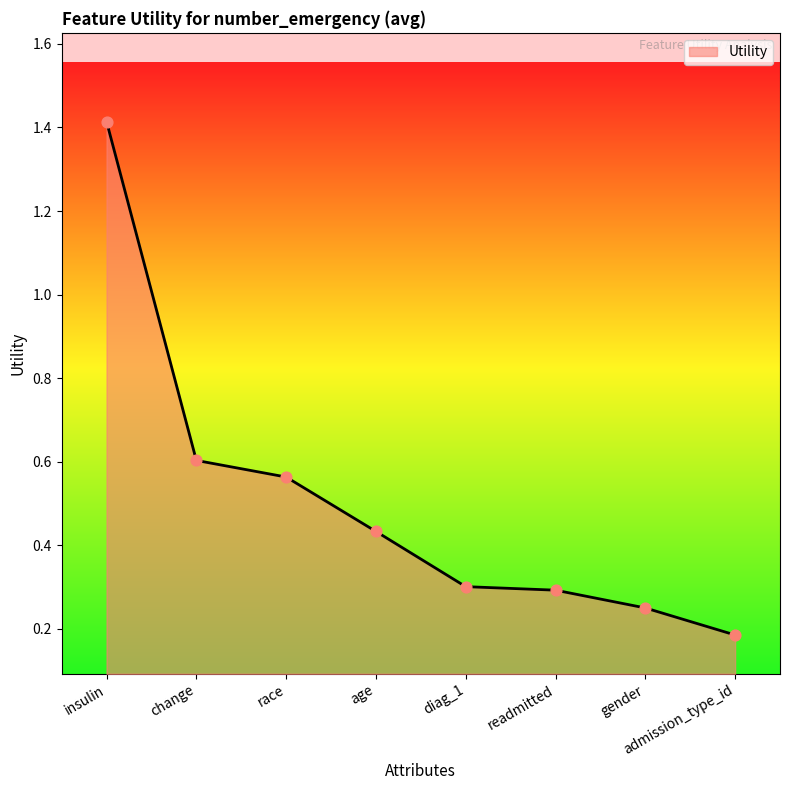

Which has a higher value, insulin or readmitted?

insulin